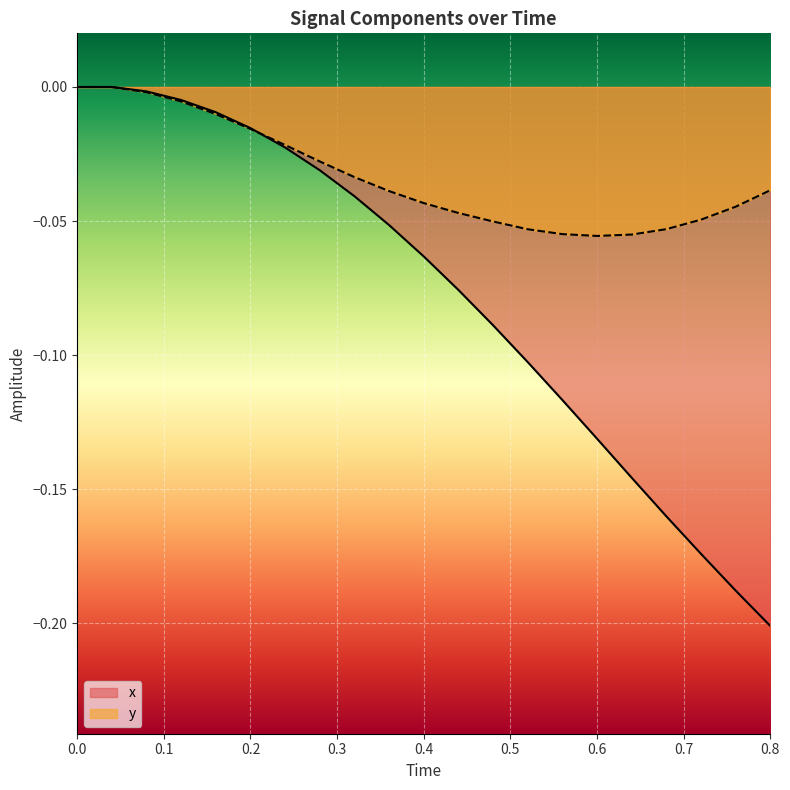

Is it true that x equals -0.0 at 0.4?

False